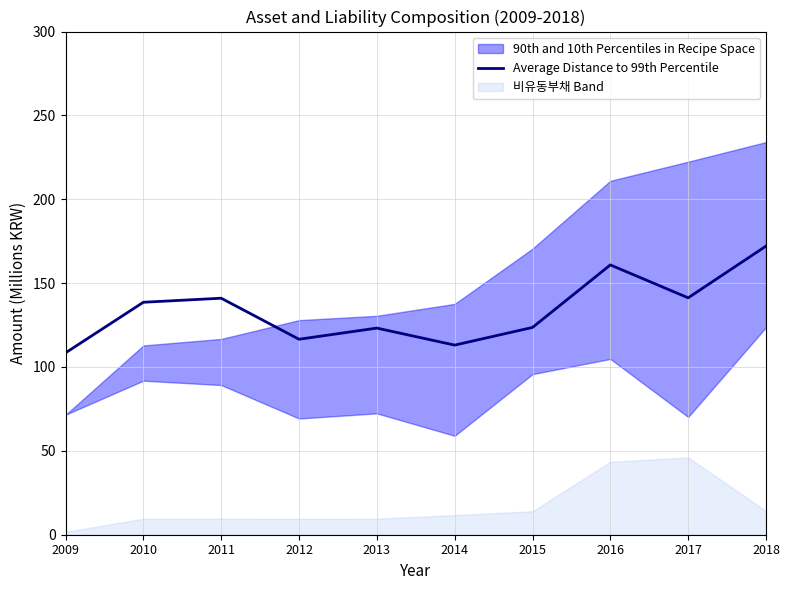

What is the value of the 4th point from the left?

116.5